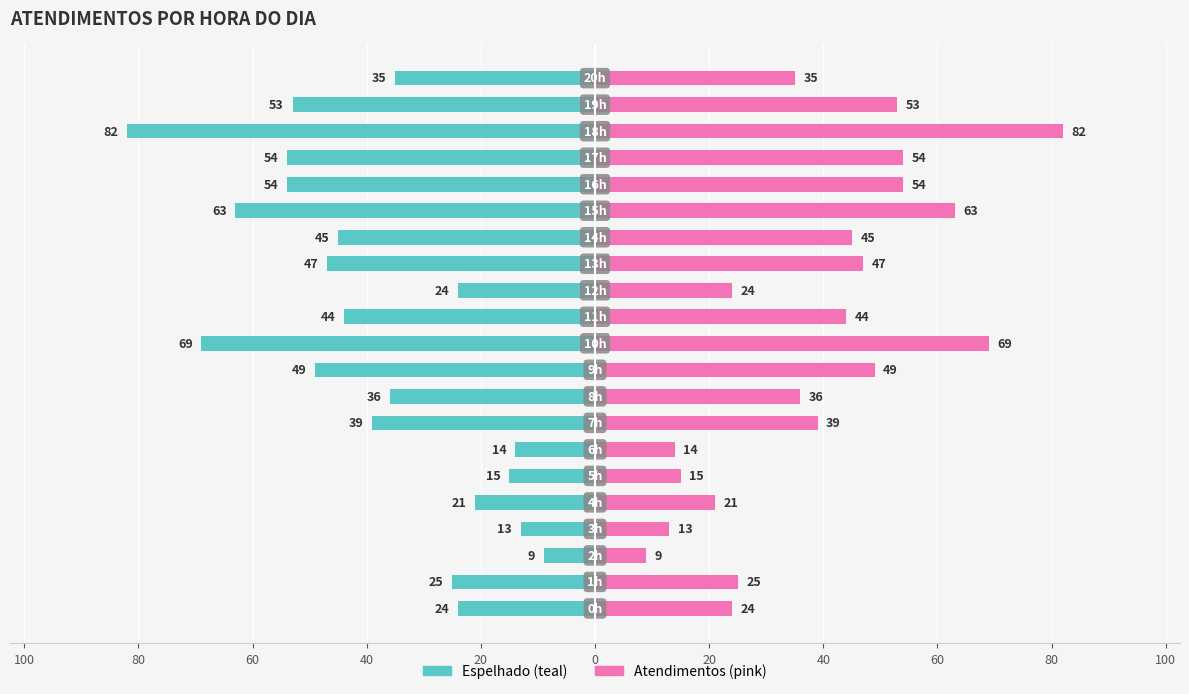

What is the lowest value of the atendimentos (direita) series?

9